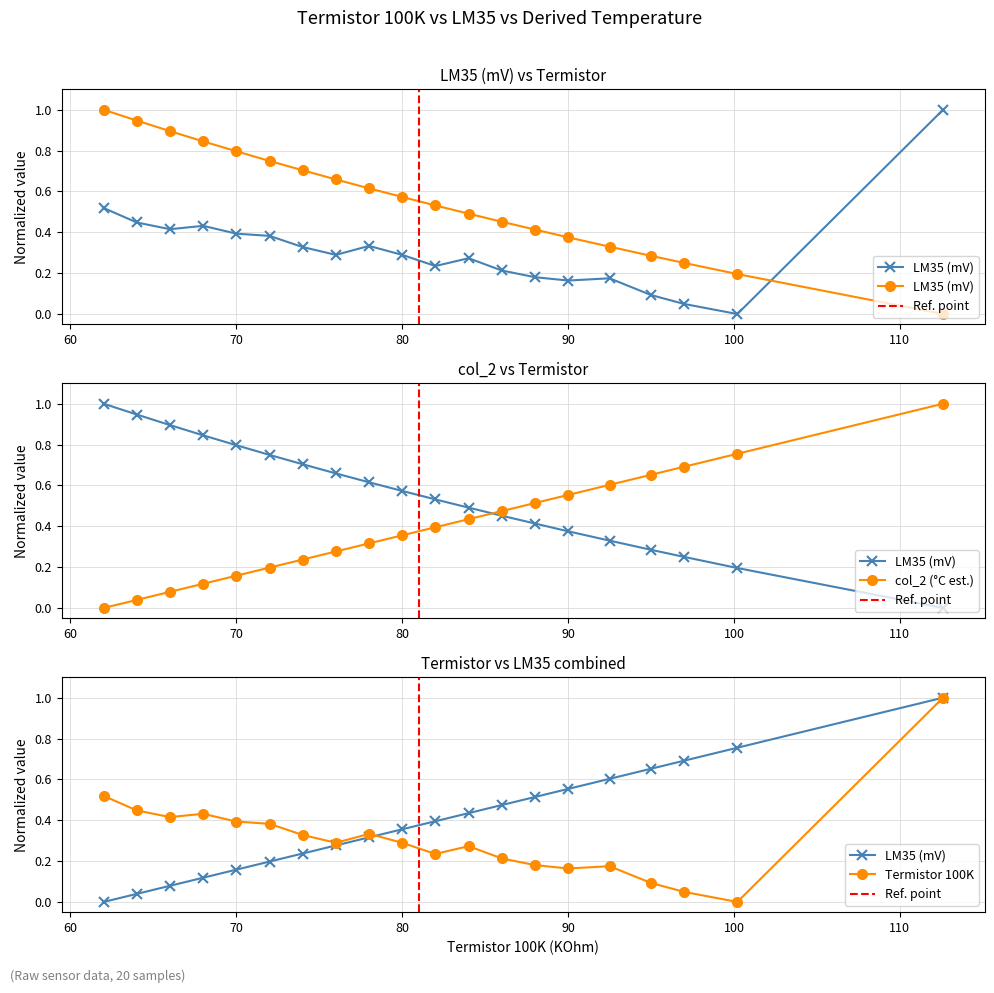

Is it true that LM35 (mV) equals 0.1 at 88?

False